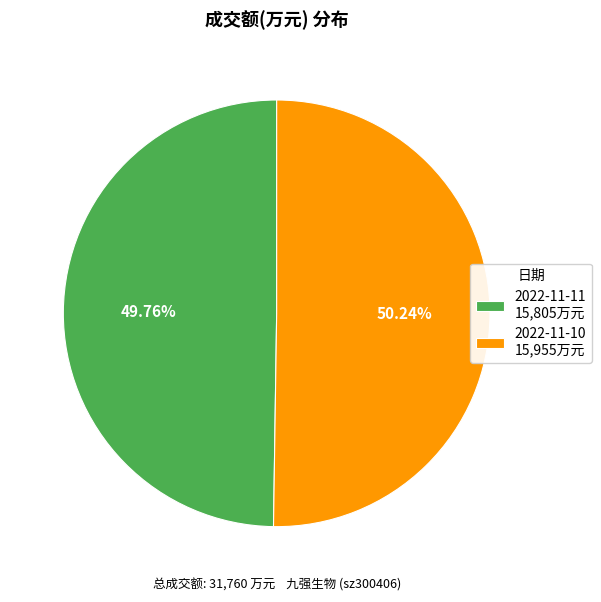

To the nearest percent, what percentage of the pie is 2022-11-10?

50%